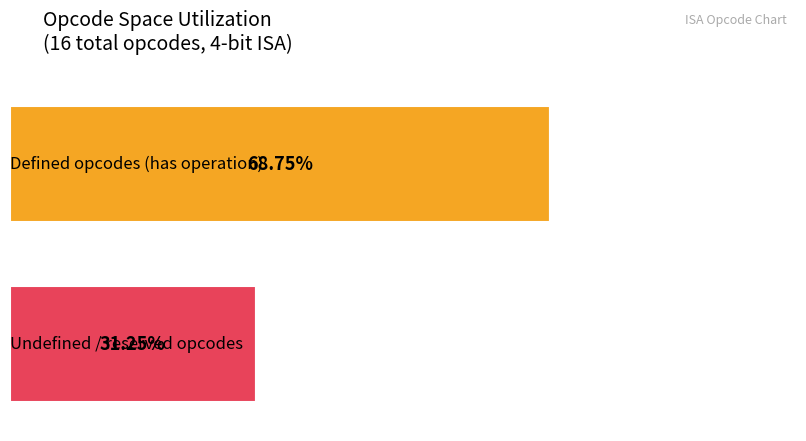

True or false: Has operation has a value of 1 at 2.

False